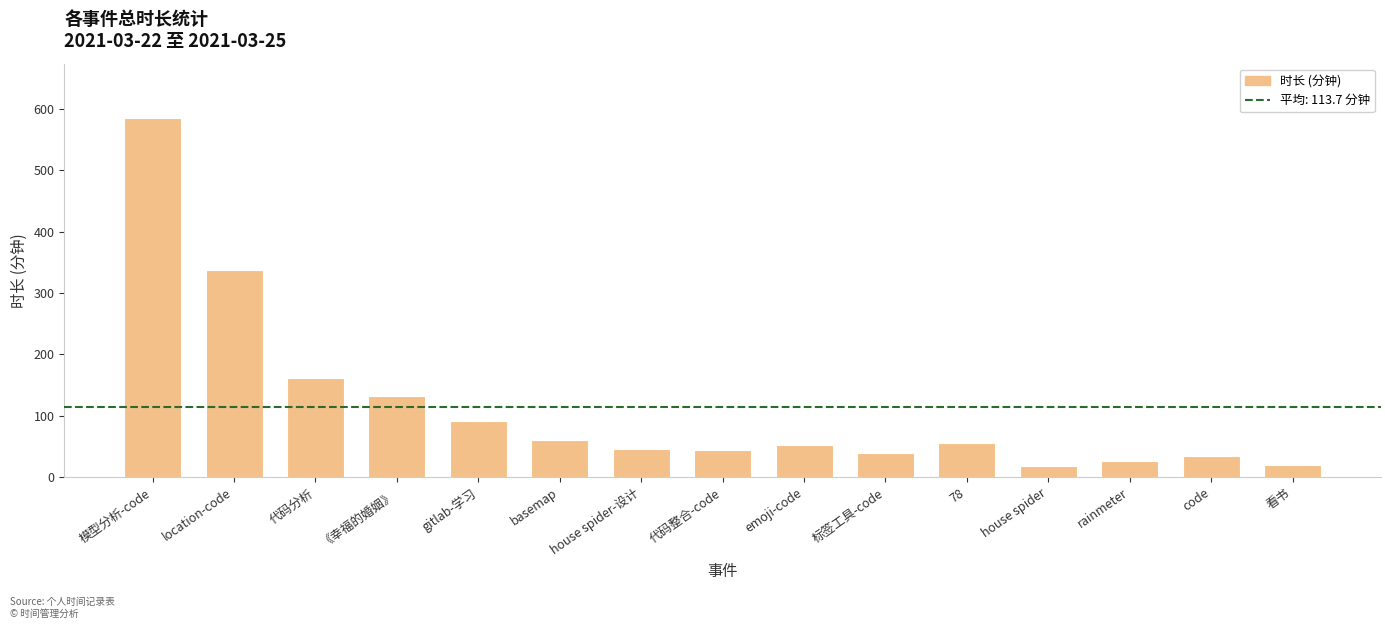

How many bars are there in total?

15